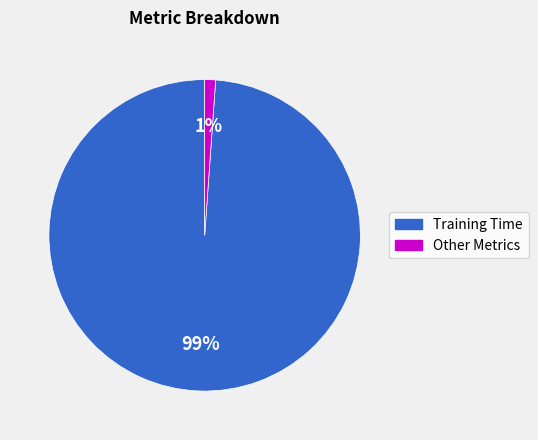

Does any single category account for the majority?

Yes